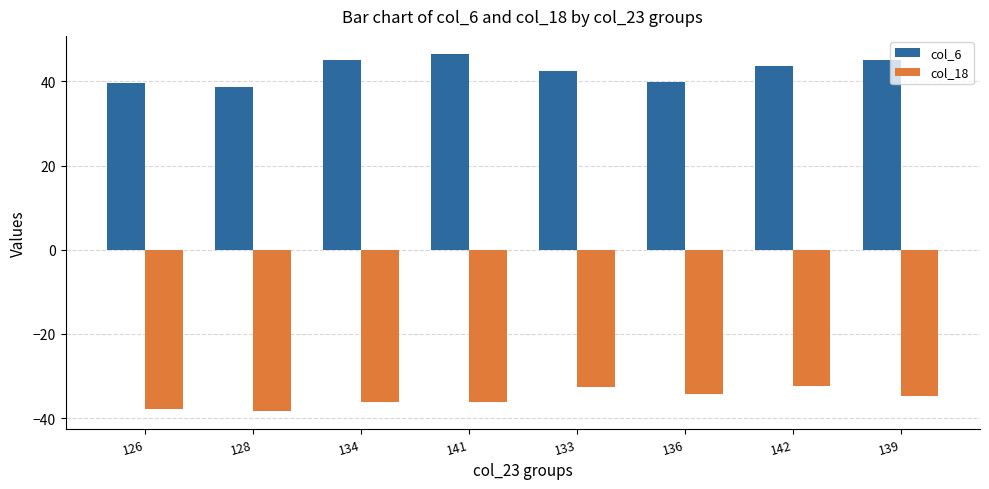

How many bars are there in total?

16